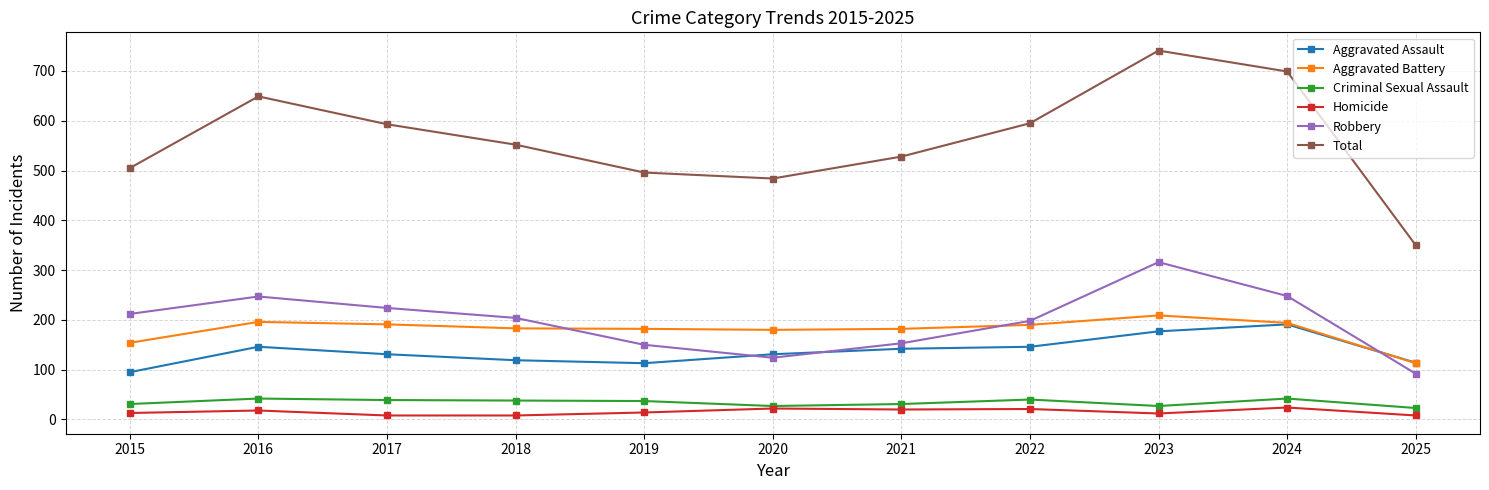

Which series has the largest total across all categories?

Total